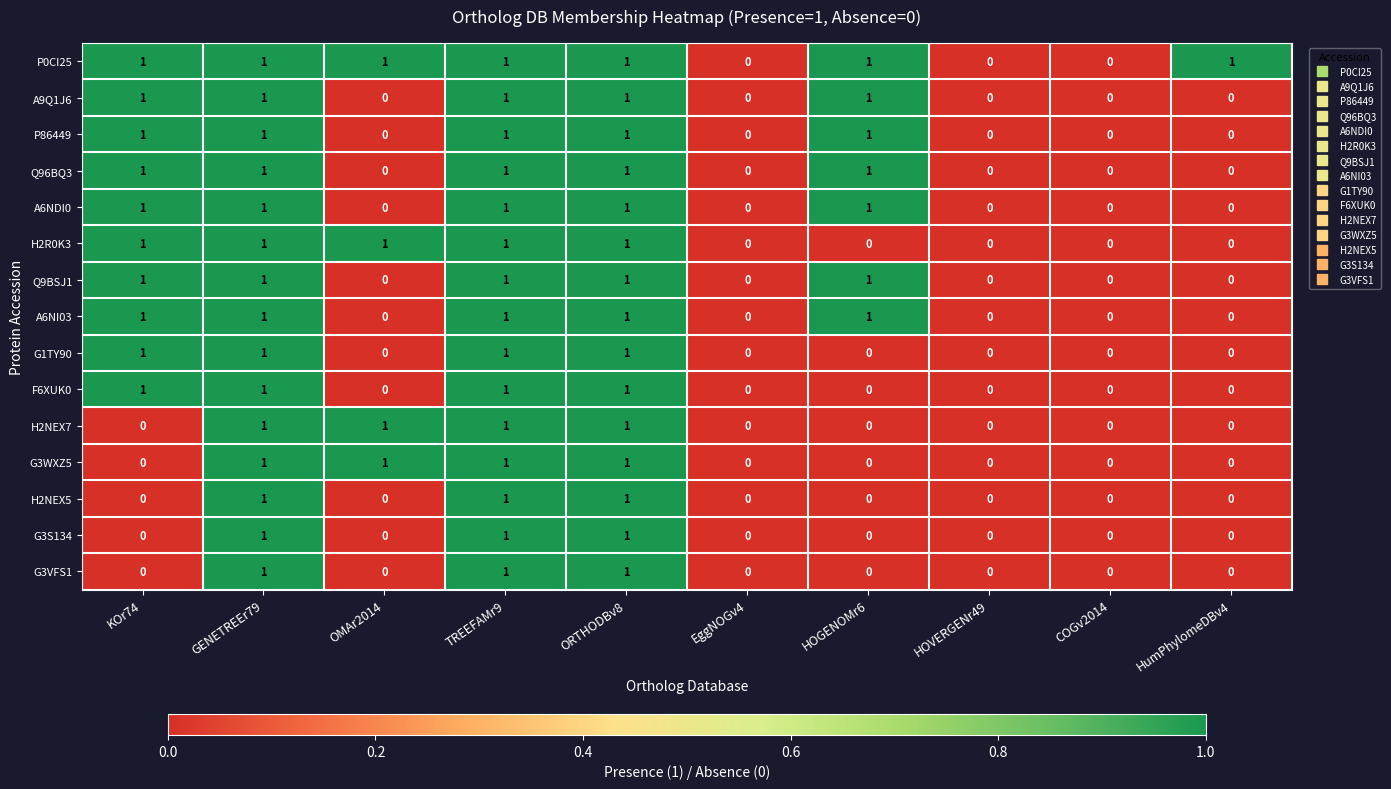

What is the sum of all H2NEX5 values?

3